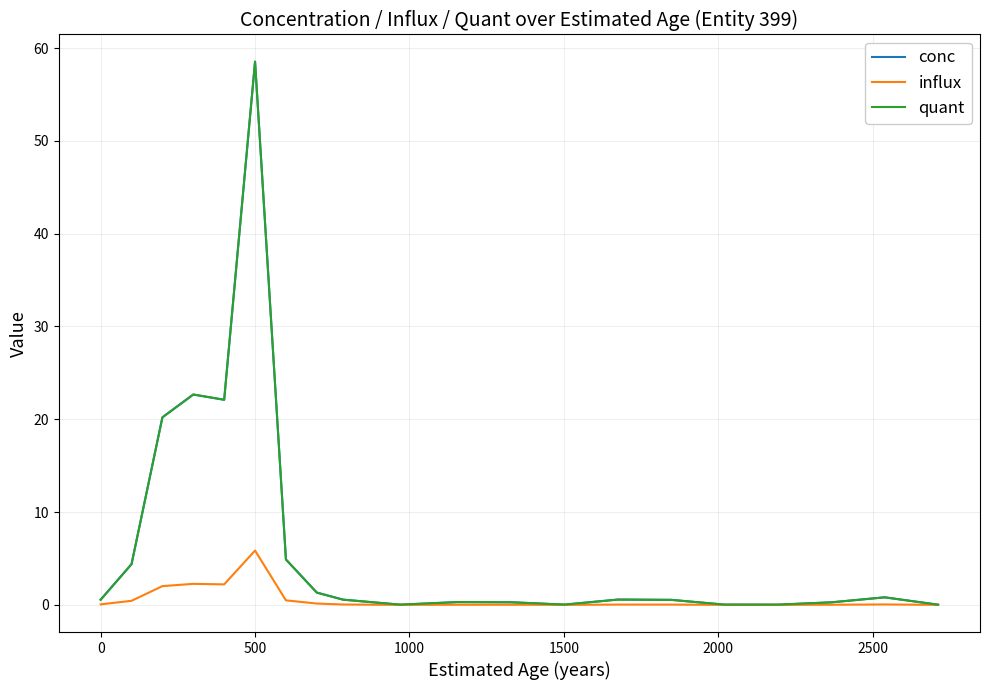

True or false: conc and quant intersect in this chart.

False